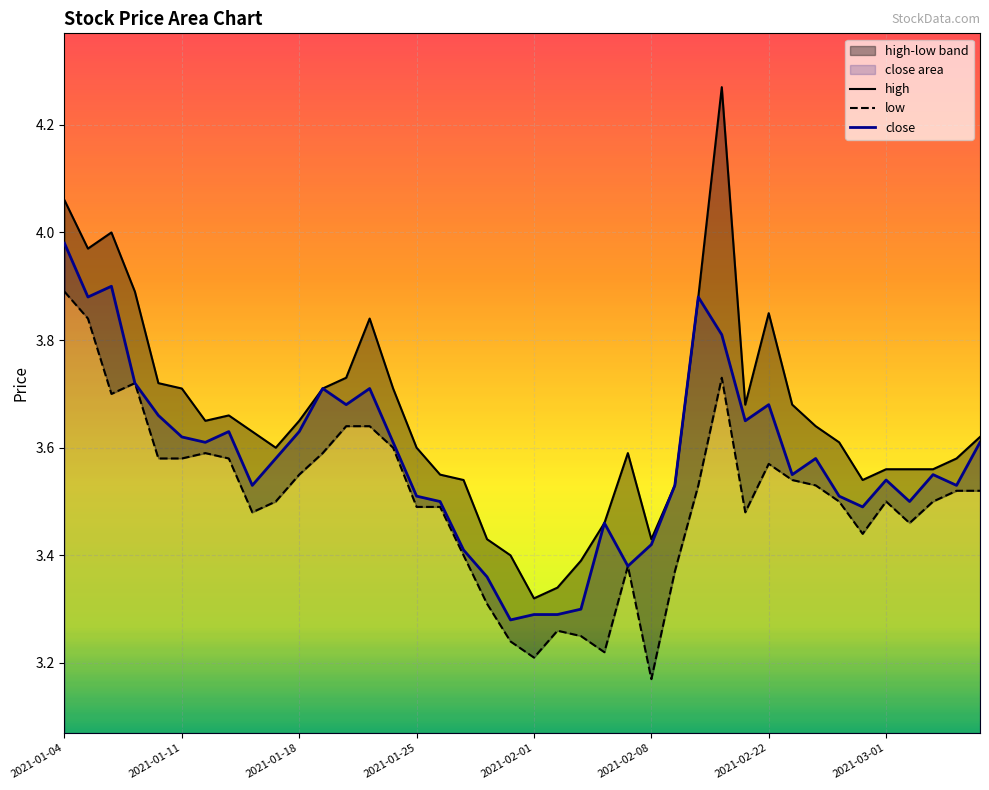

What is the difference between the maximum and minimum values in the low series?

0.7